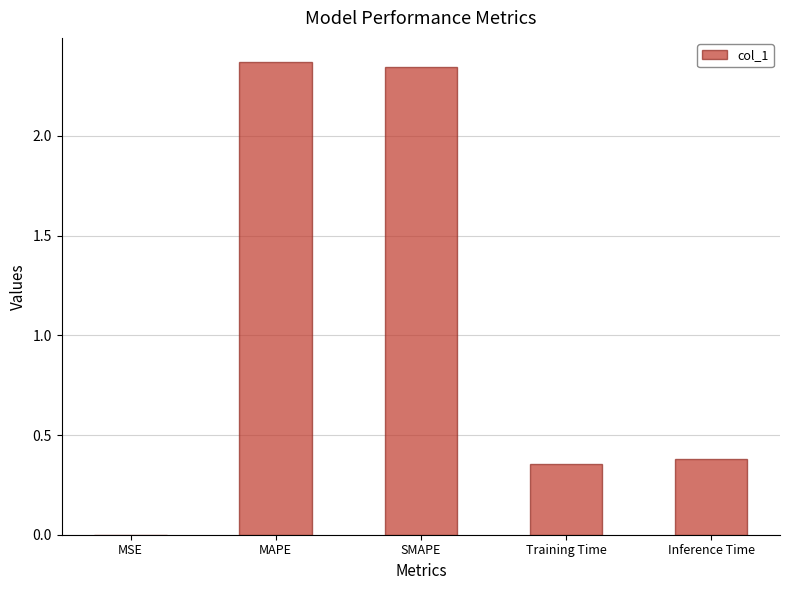

What is the change in value from SMAPE to Inference Time?

-2.0